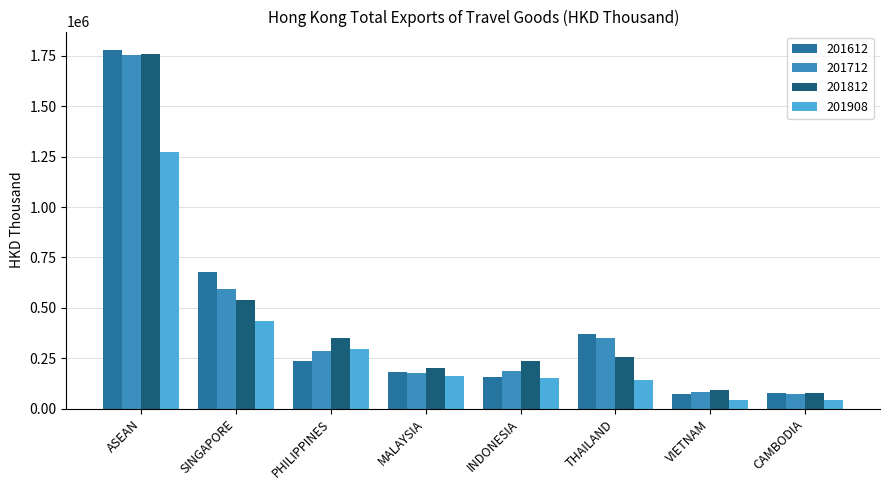

At how many categories does at least one series exceed 252705?

4